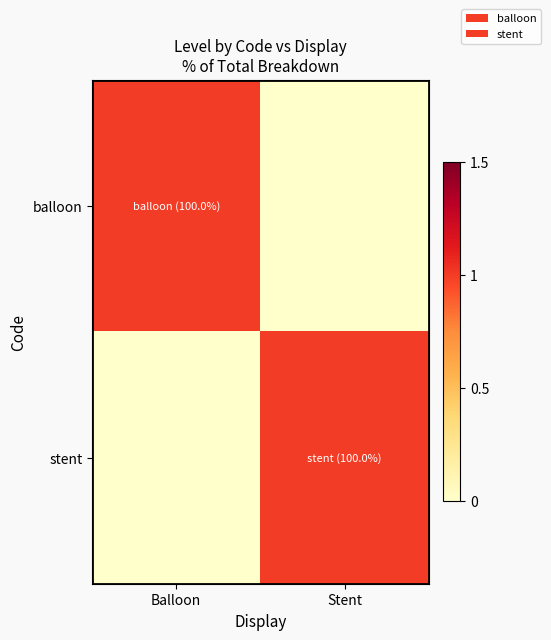

At which category is the sum across all series the highest?

Balloon